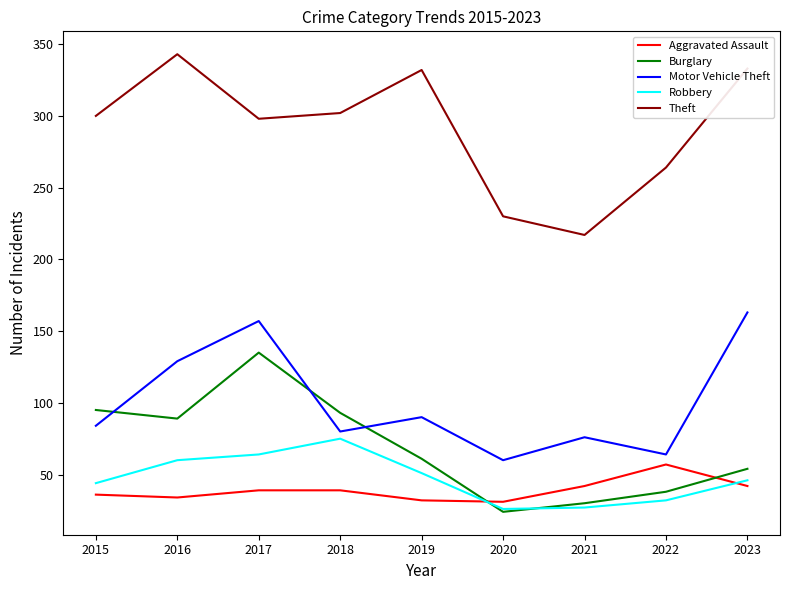

Which series has the largest total across all categories?

Theft